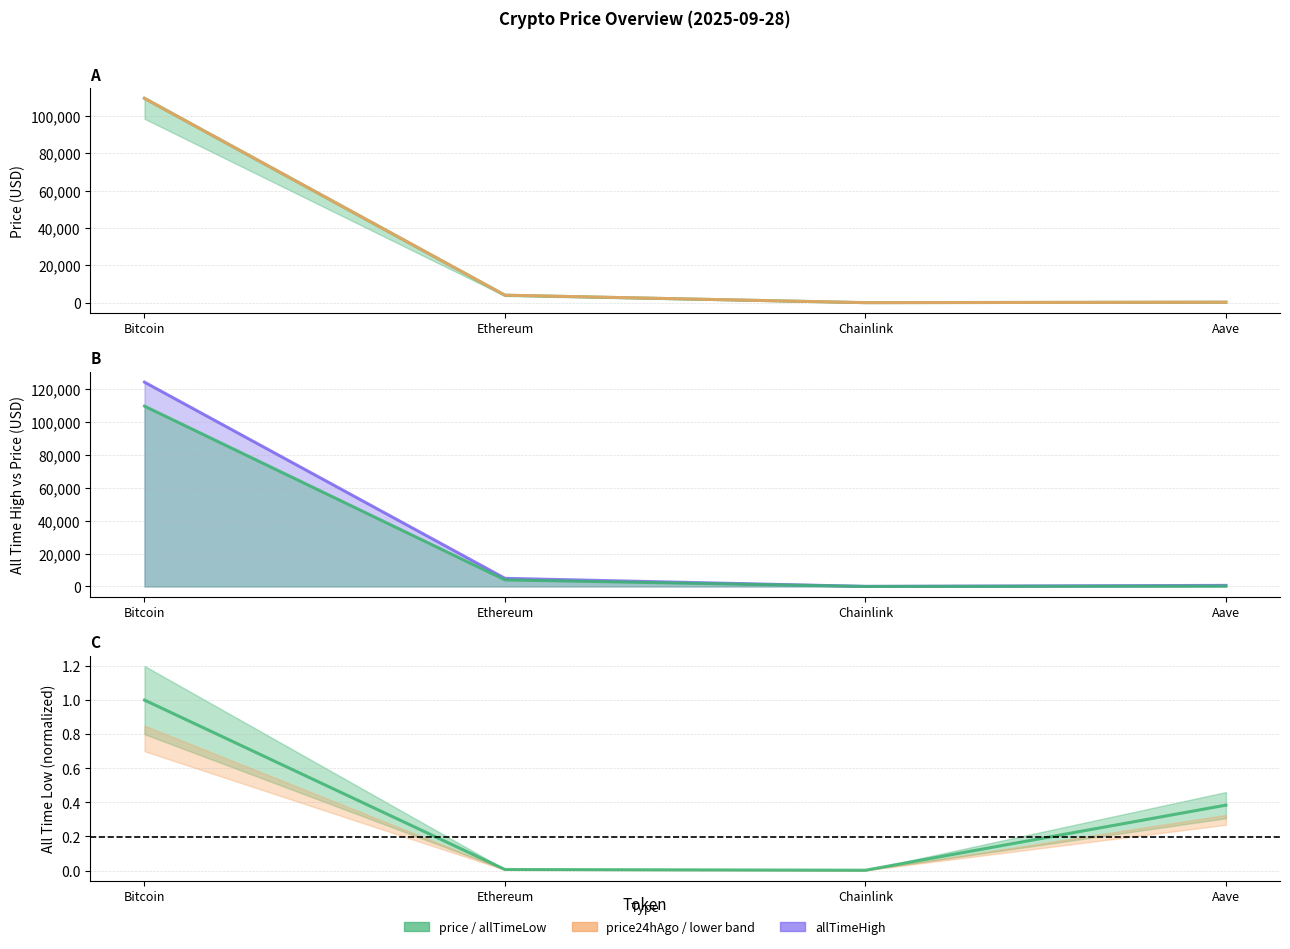

What is the sum of all allTimeLow values?

1.4